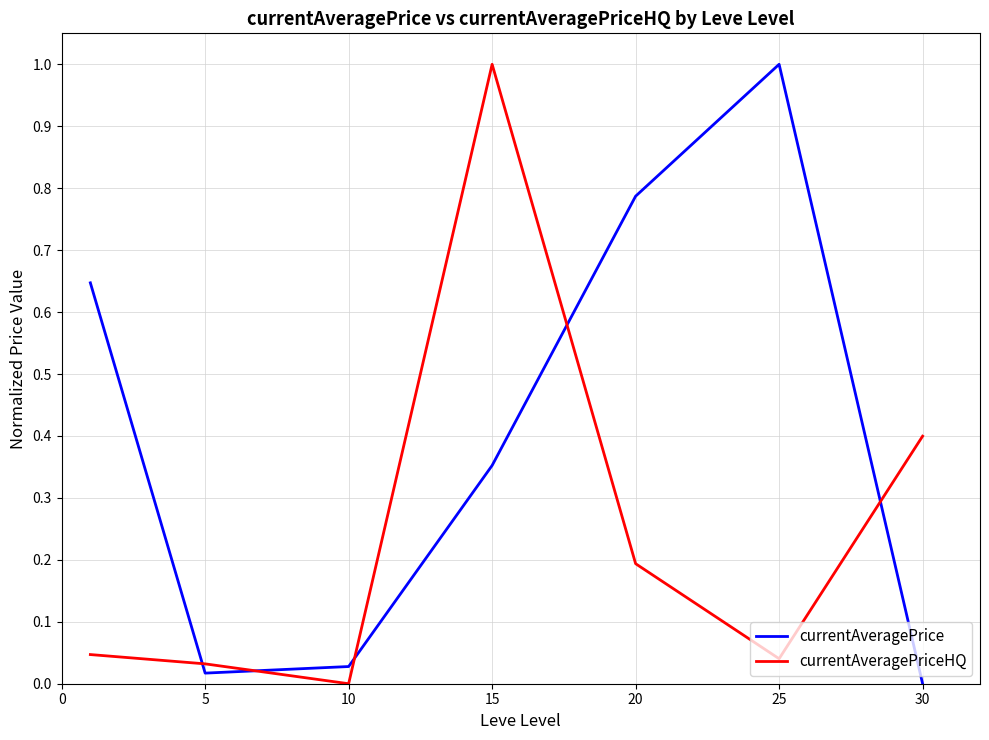

What is the average value of the currentAveragePriceHQ series?

0.2